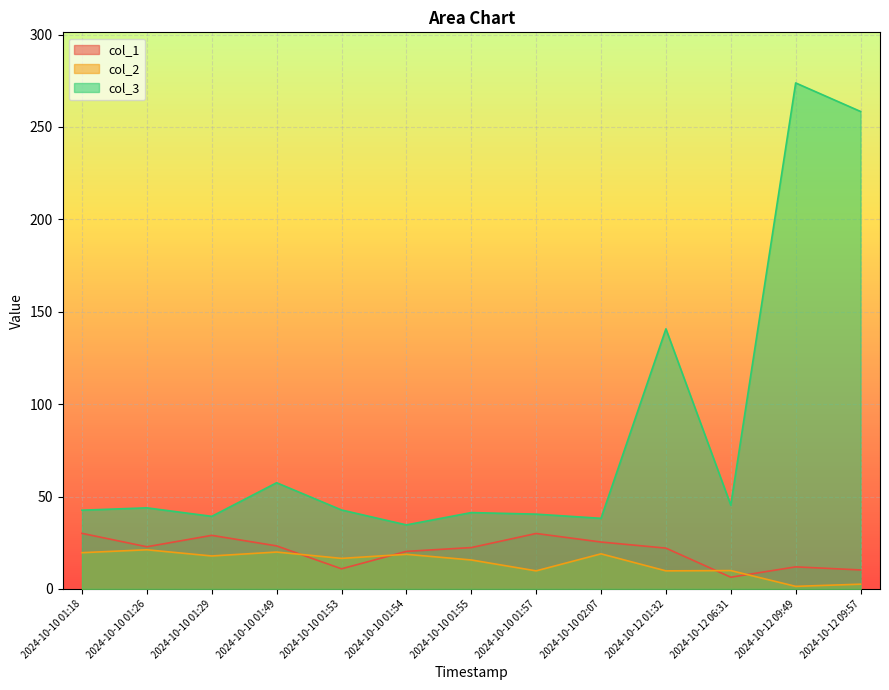

Reading right to left, transcribe all the data shown in this chart.

col_1: 10.3	11.9	6.3	22.1	25.4	30.0	22.4	20.3	10.9	23.3	29.0	22.8	30.1
col_2: 2.6	1.4	9.9	9.8	19.0	9.8	15.7	18.7	16.5	20.0	17.8	21.2	19.6
col_3: 258.4	273.8	45.3	140.7	38.2	40.5	41.3	34.6	42.7	57.5	39.3	43.9	42.6